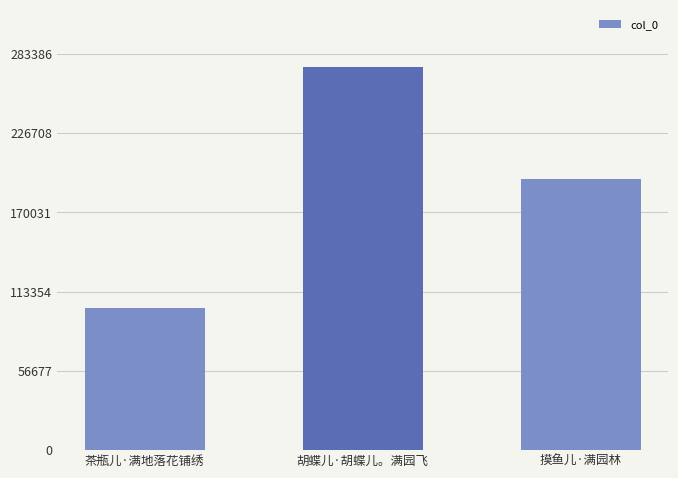

How many categories are shown in the chart?

3